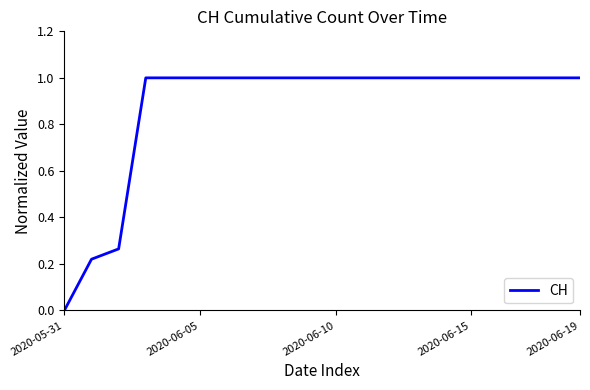

How many values are between 1 and 2?

17